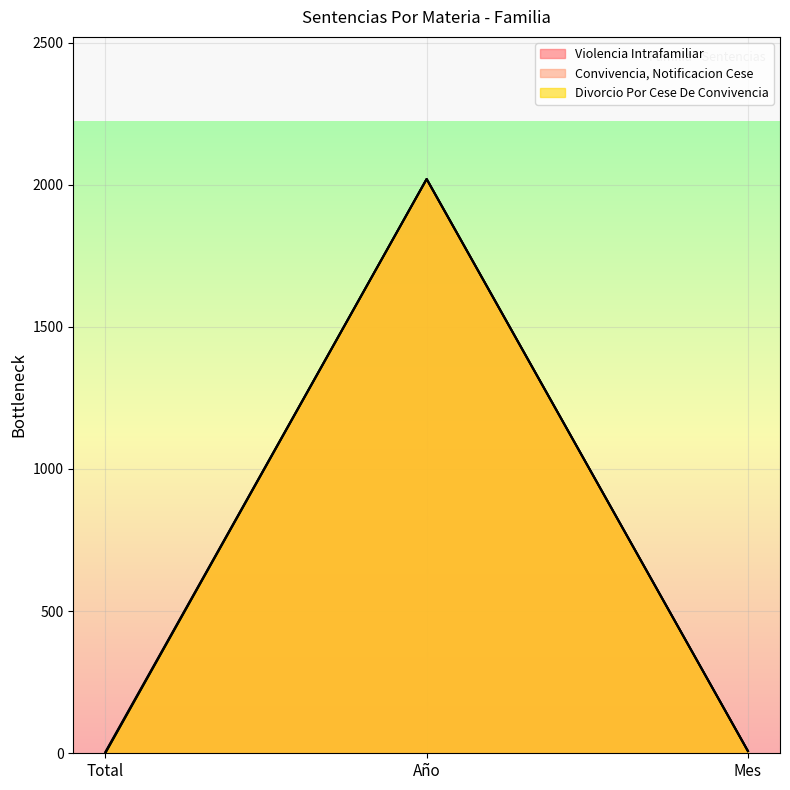

Reading right to left, transcribe all the data shown in this chart.

Violencia Intrafamiliar: 8	2020	5
Convivencia, Notificacion Cese: 8	2020	2
Divorcio Por Cese De Convivencia: 8	2020	1